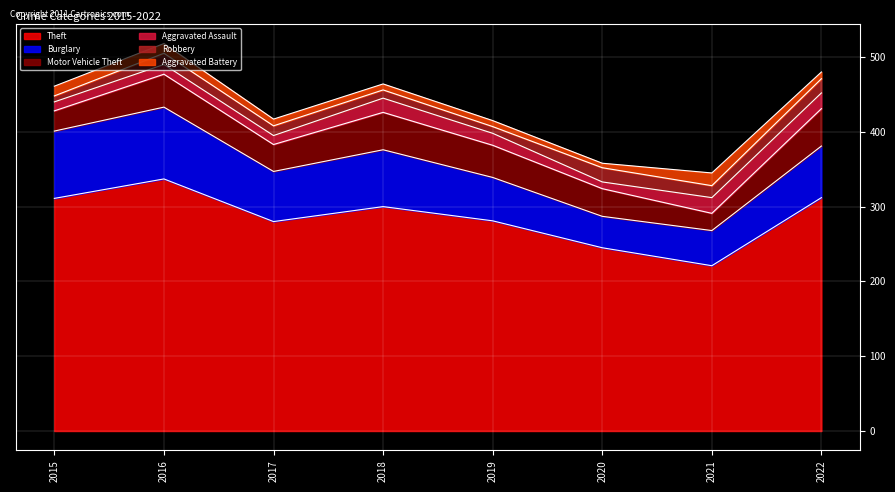

Is the value of Theft at 2020 greater than the value of Robbery at 2019?

Yes